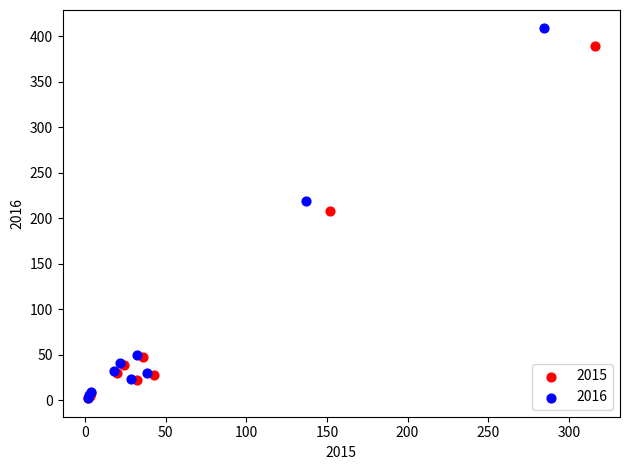

Which series reaches the maximum Y coordinate?

2016